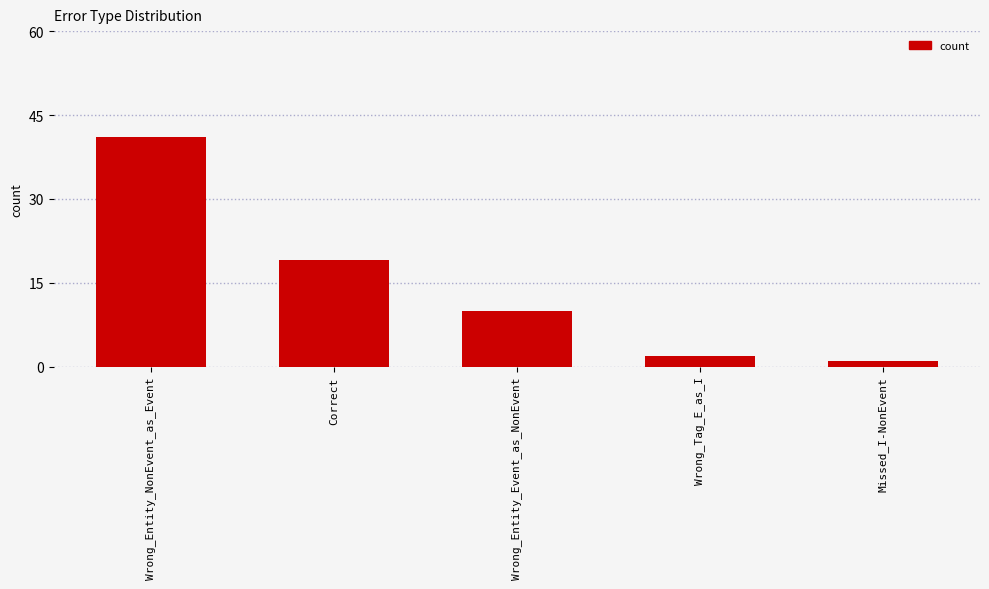

What is the value of the 3rd bar from the left?

10